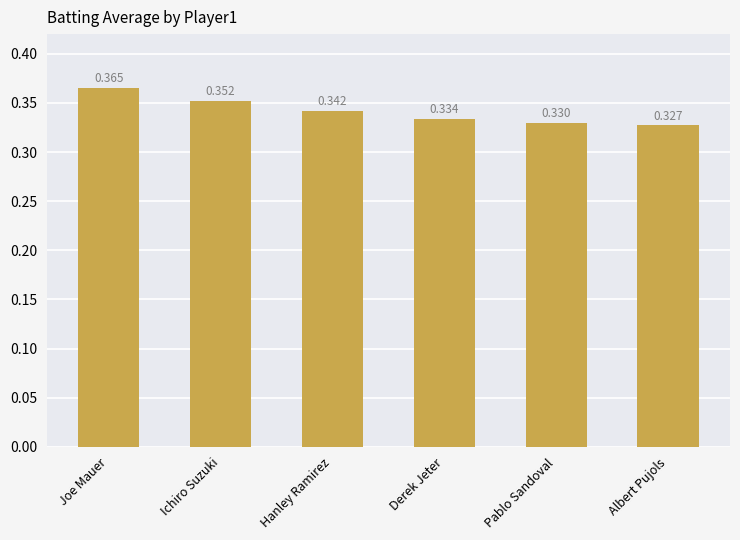

True or false: the data shows 0.5 at Derek Jeter.

False